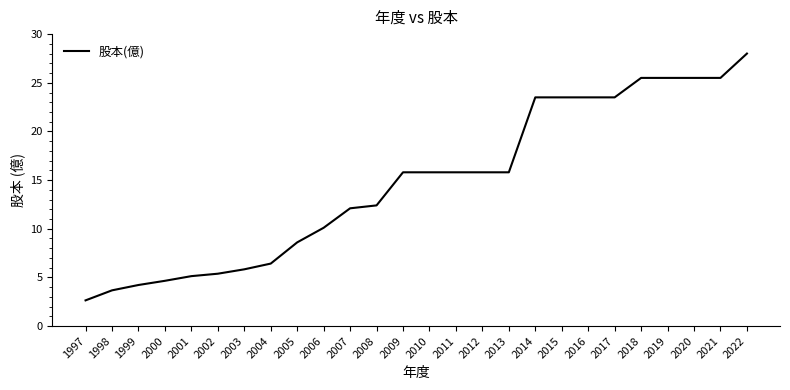

What is the change in value from 2007 to 2022?

+15.9